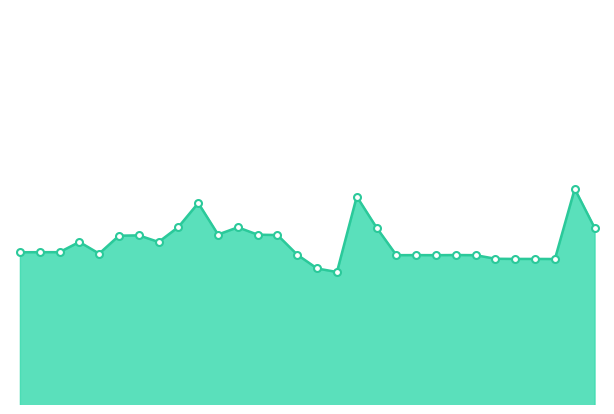

What is the minimum value shown in the chart?

1.0